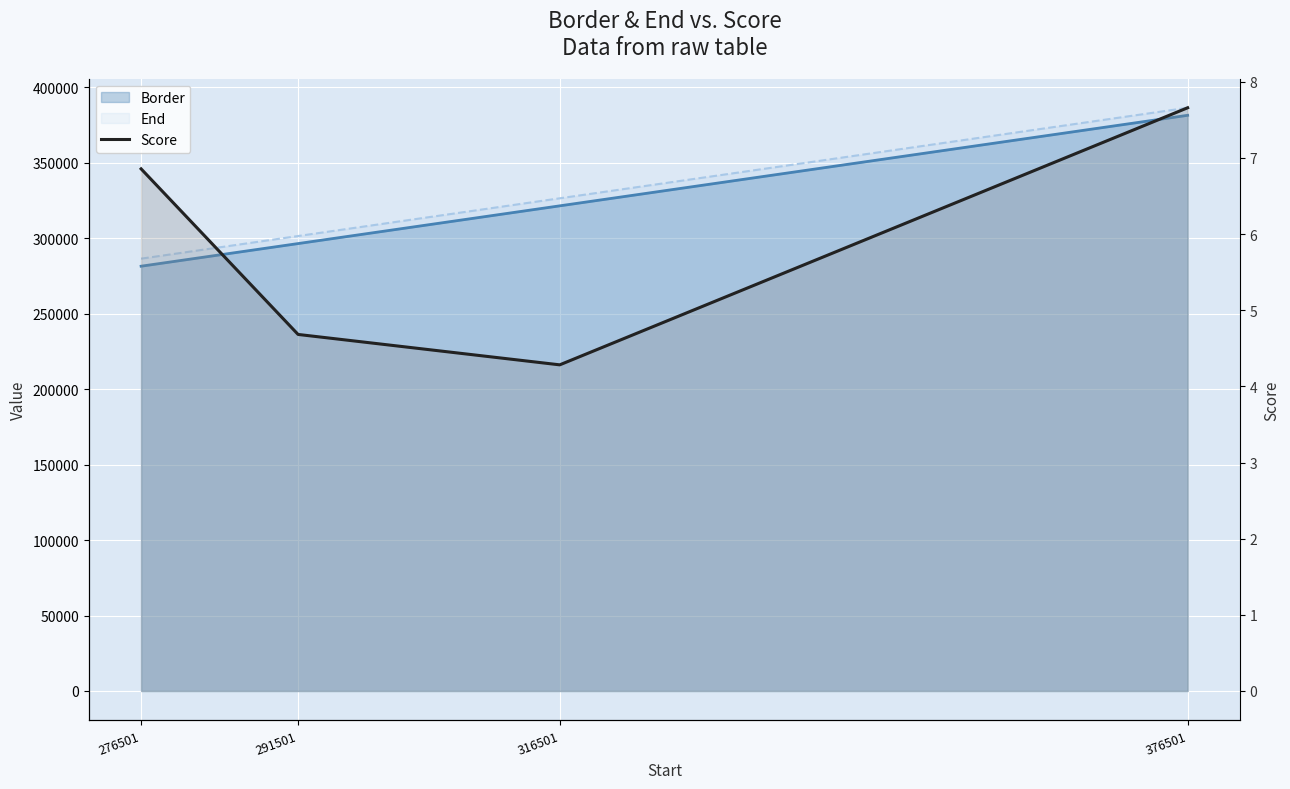

Reading right to left, list all the values displayed in this chart.

376501=7.7	316501=4.3	291501=4.7	276501=6.9